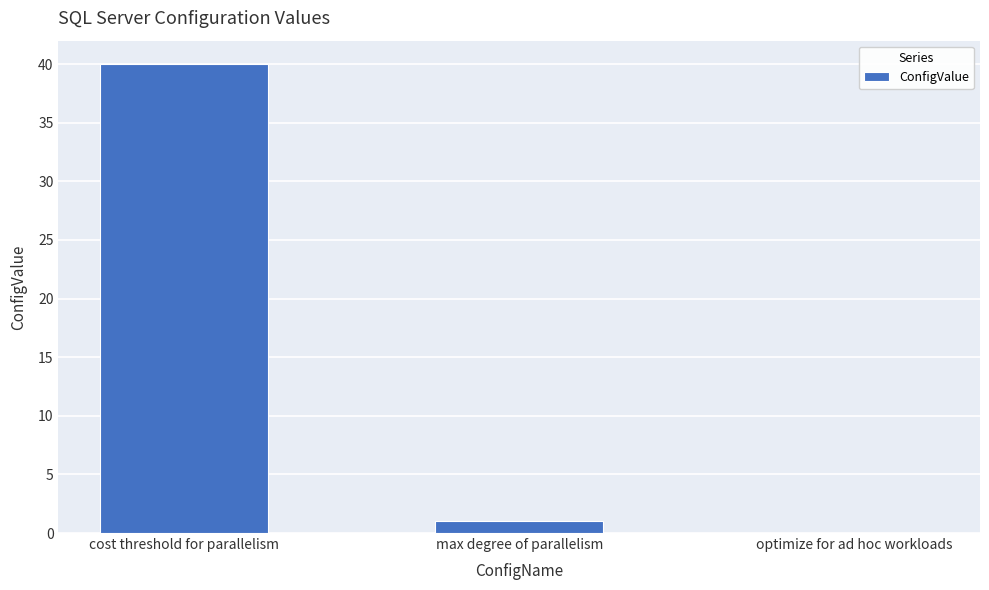

What is the change in value from cost threshold for parallelism to max degree of parallelism?

-39